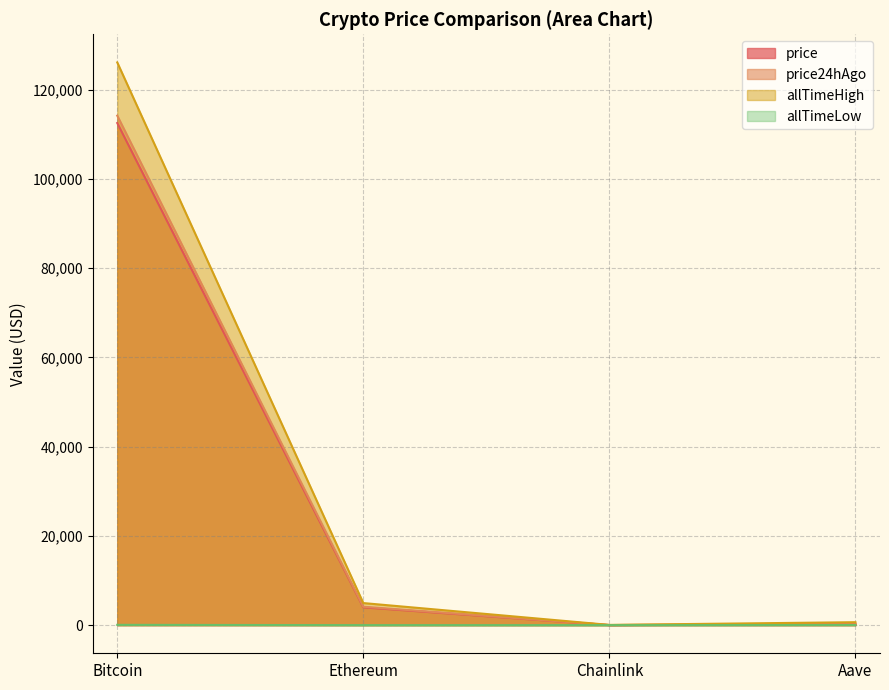

What are all the series names shown in the legend?

price, price24hAgo, allTimeHigh, allTimeLow